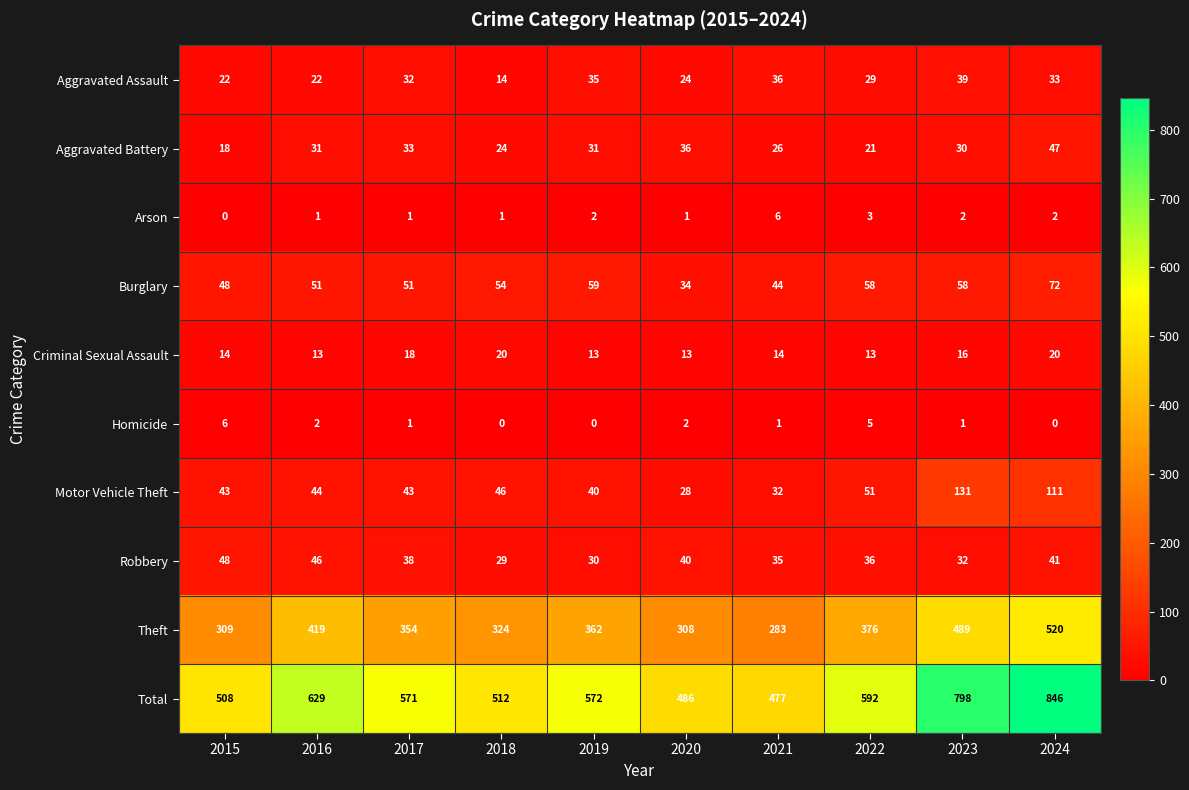

What is the approximate value of Burglary at 2024?

72